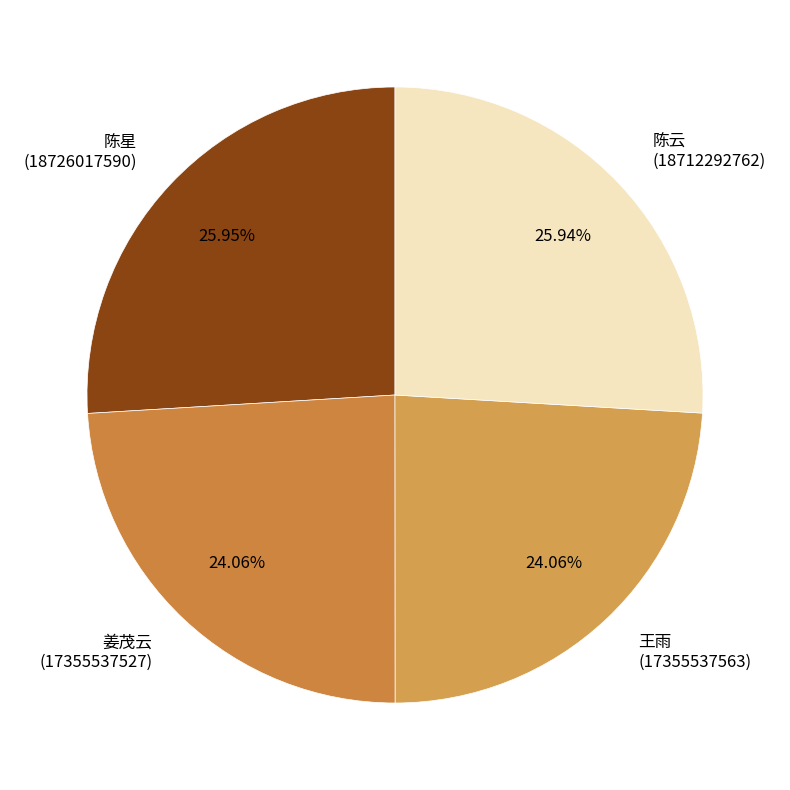

Combined, what portion of the pie is 陈云 and 姜茂云?

50.0%